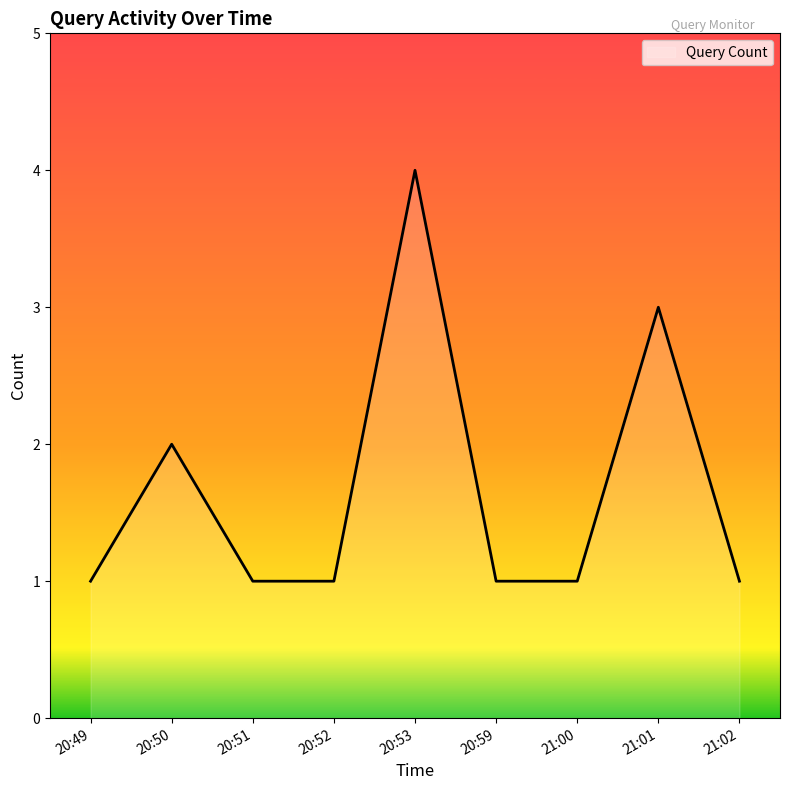

What is the approximate value at 20:50?

2